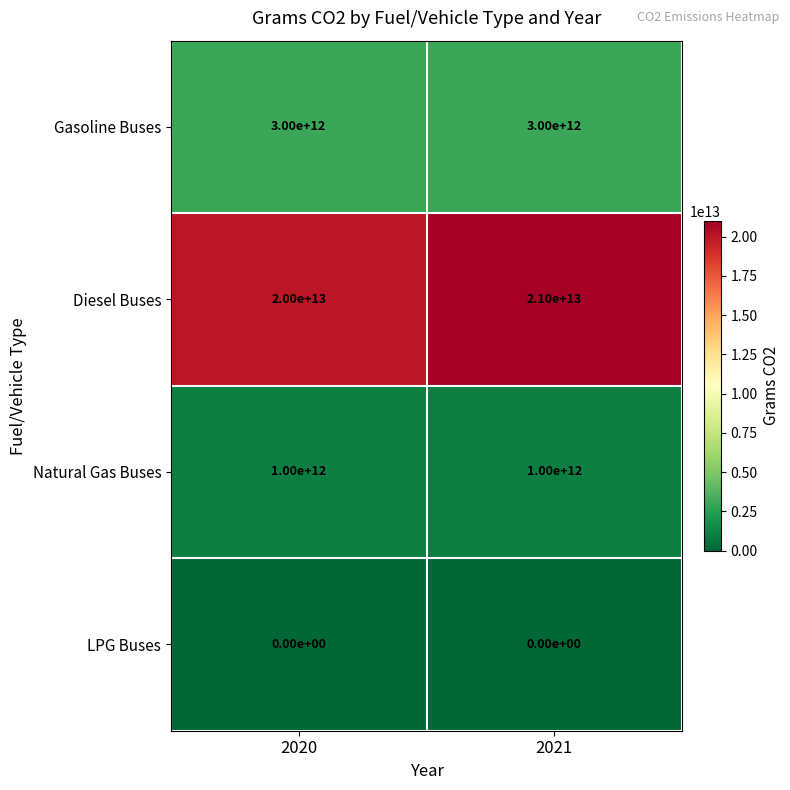

True or false: Gasoline Buses has a value of 3000000000000 at 2020.

True